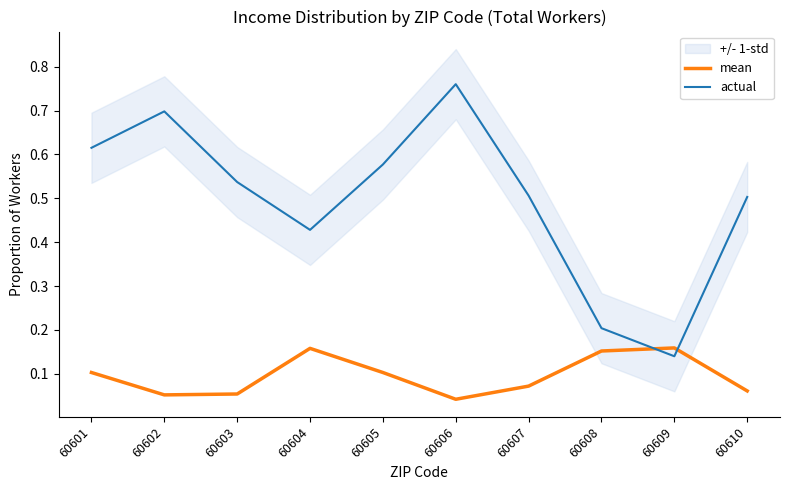

What is the maximum value shown in the chart?

0.8